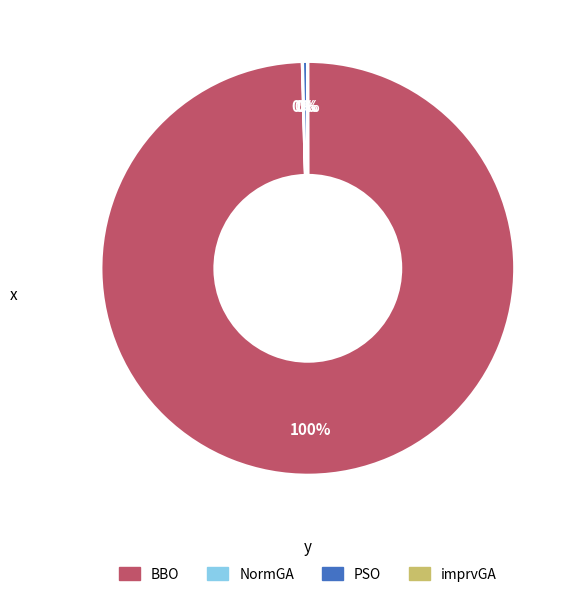

To the nearest percent, what is the average slice percentage?

25%